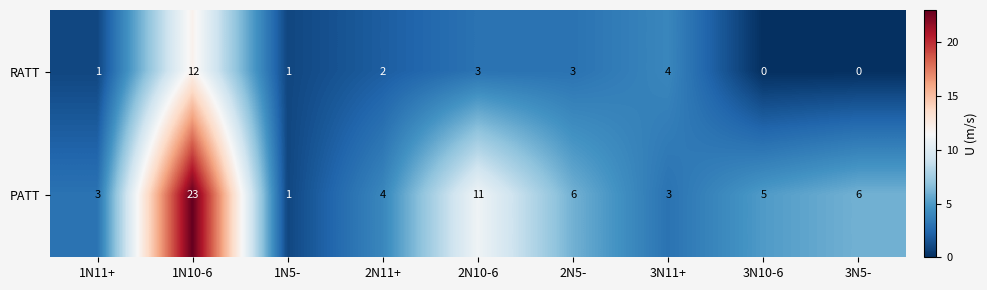

What is the sum of all PATT values?

62